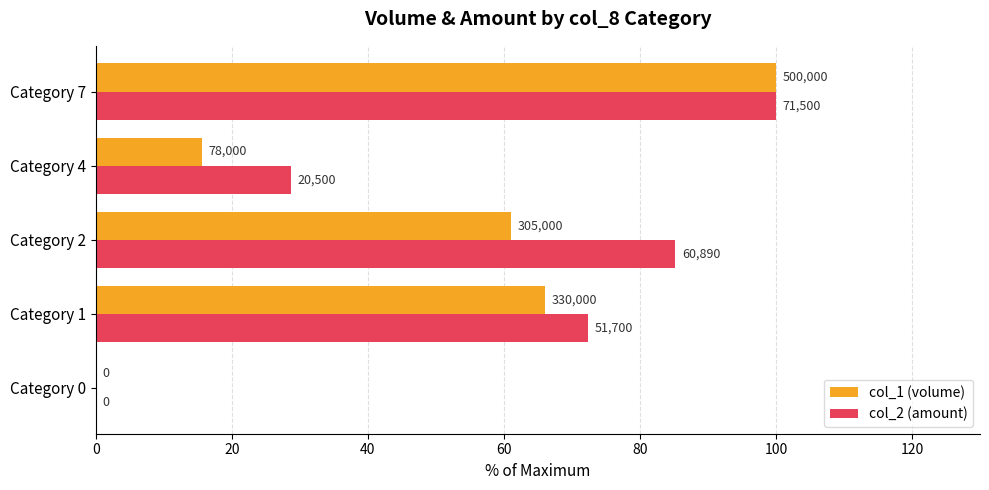

What are all the series names shown in the legend?

col_1 (volume), col_2 (amount)